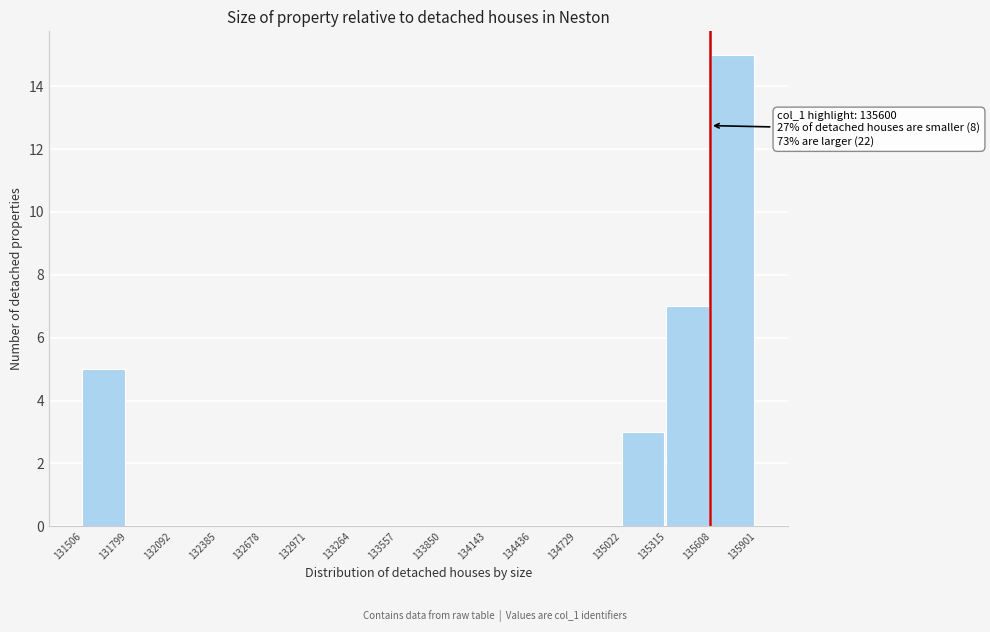

Which range on the x-axis has the tallest bar?

135608 to 135901